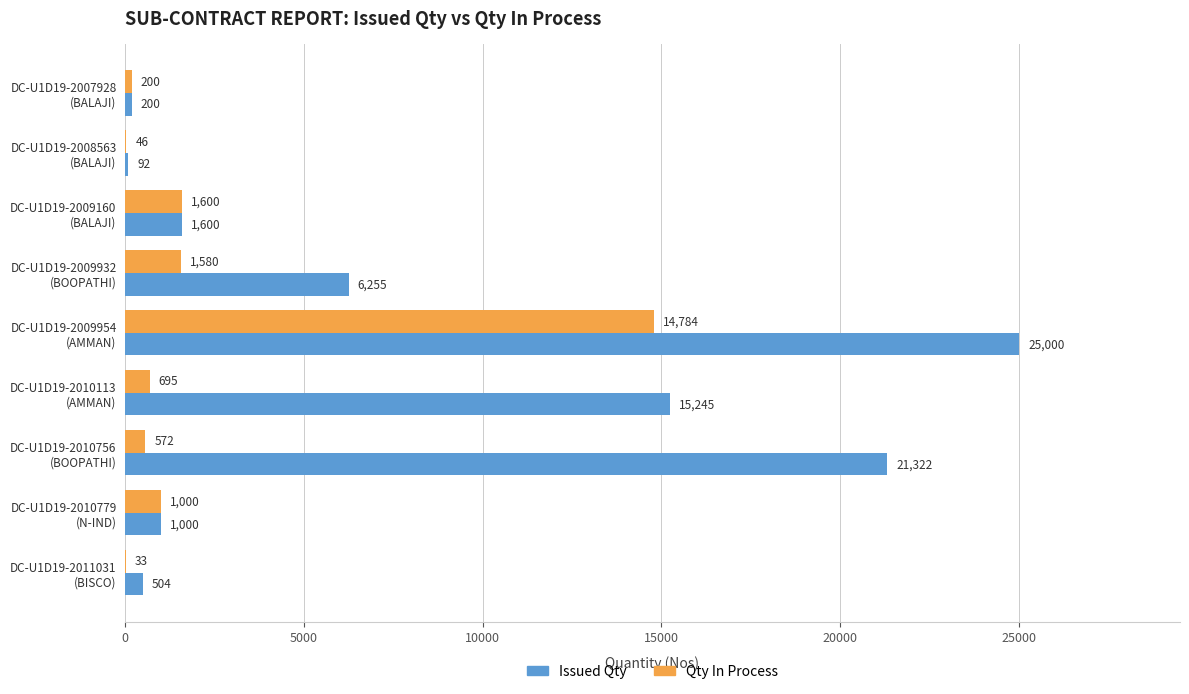

Which series has the largest total across all categories?

Issued Qty